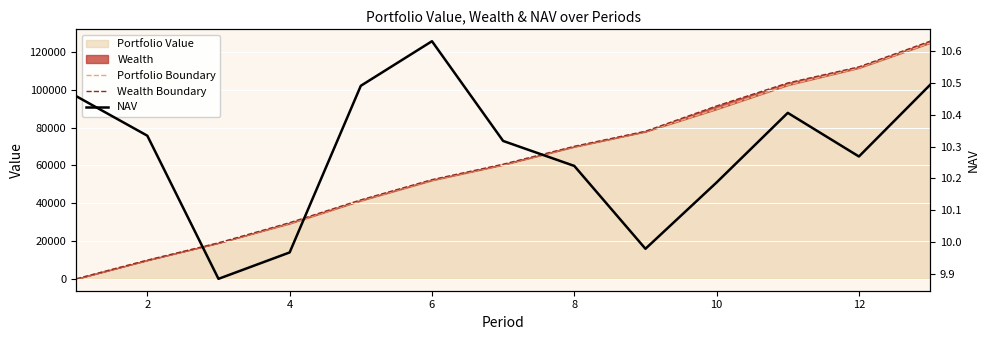

How many times do NAV and Wealth Boundary cross each other?

1